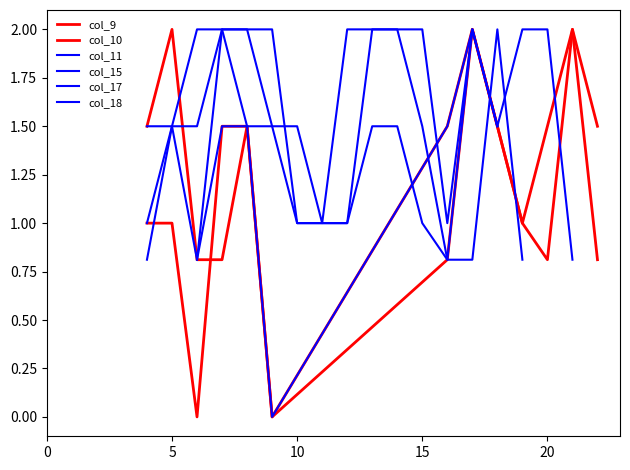

At which category is the sum across all series the highest?

17